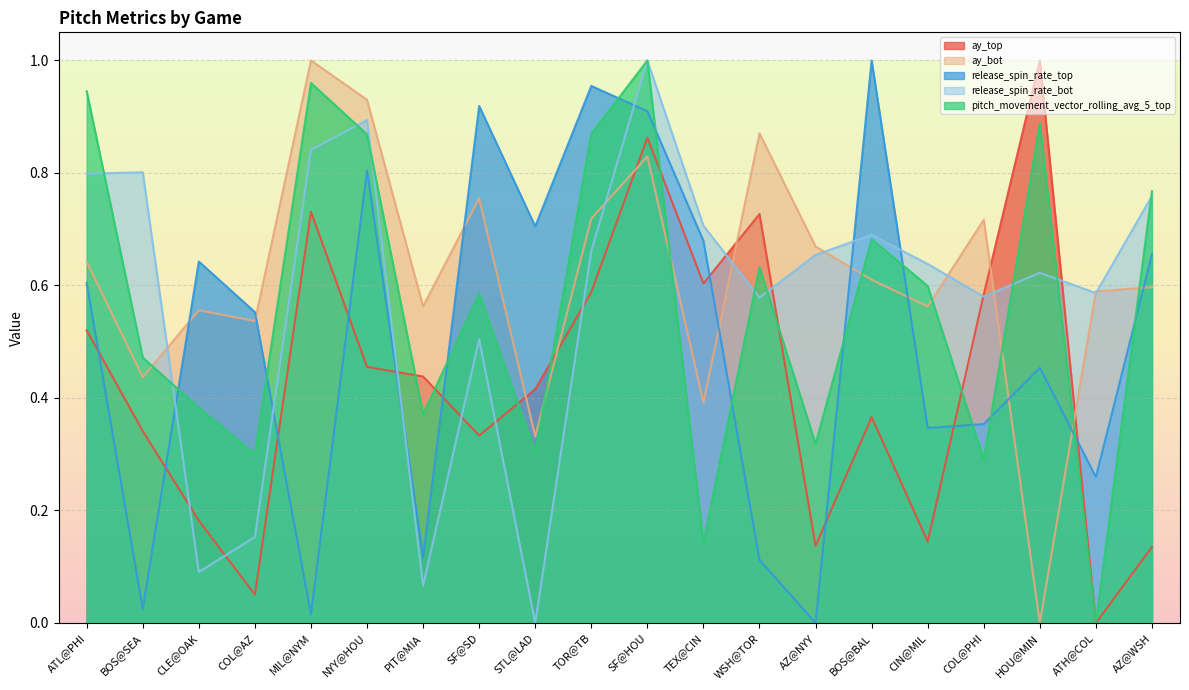

Which category has the lowest value in the release_spin_rate_bot series?

STL@LAD